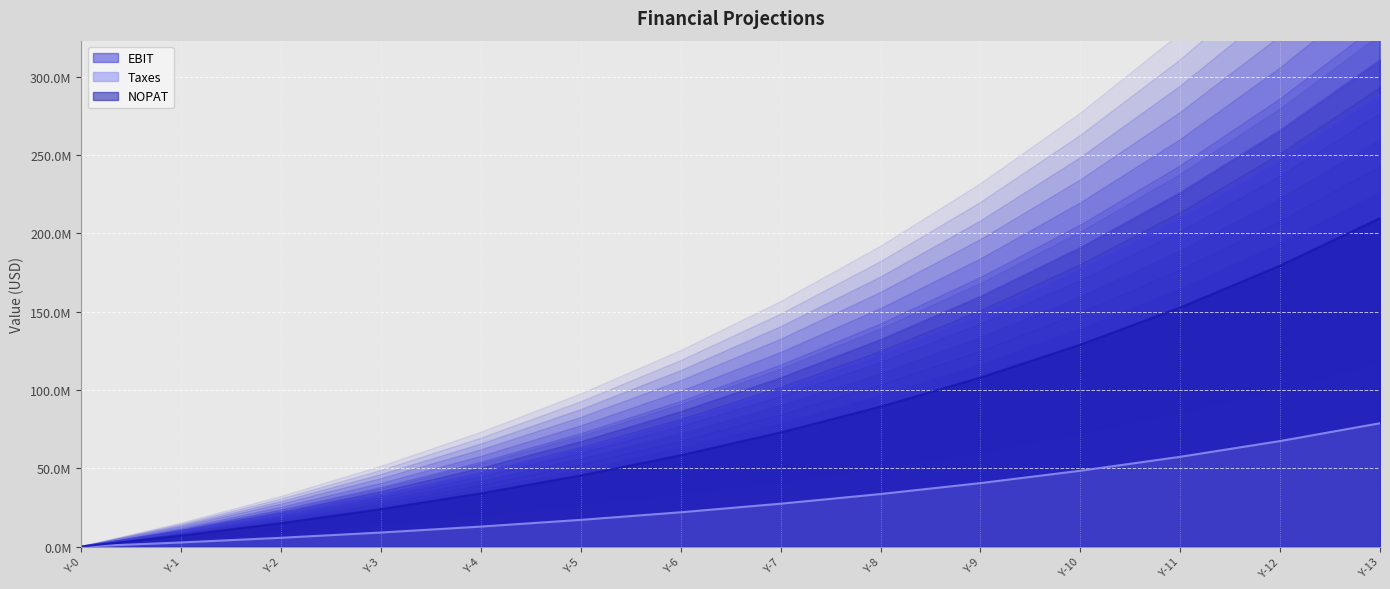

The value of NOPAT at Y-2 is 5599114.9. True or false?

True